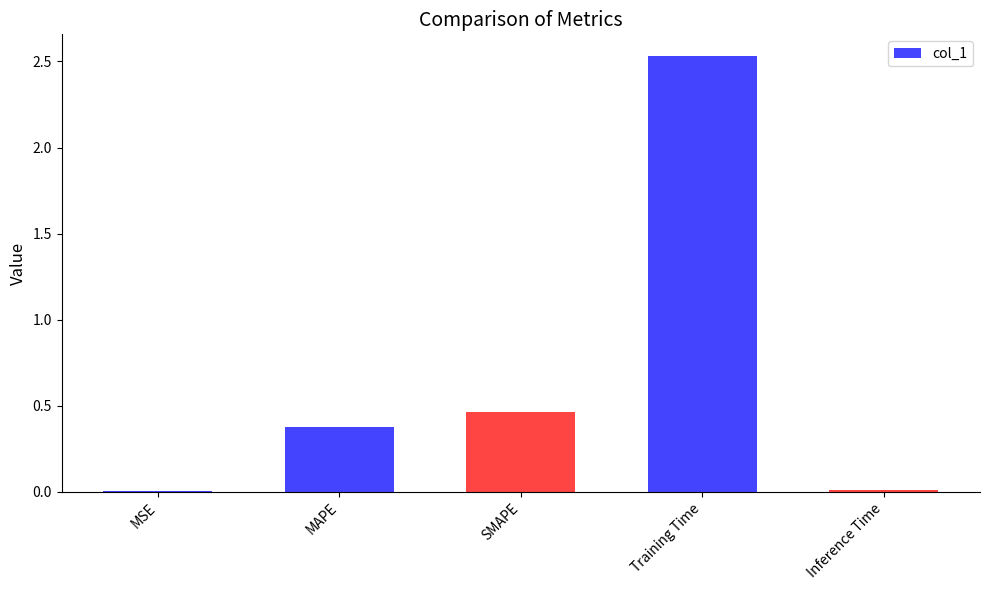

At which category does the chart reach its peak across all series?

Training Time